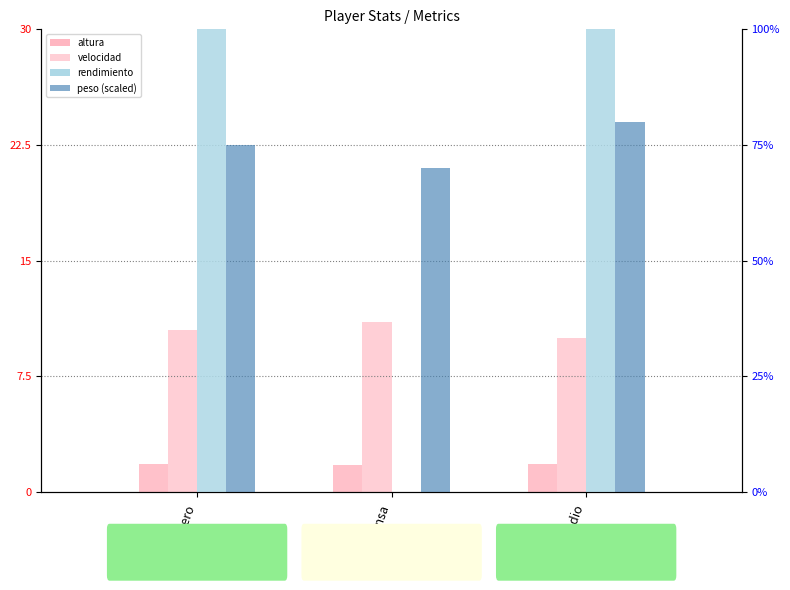

True or false: peso (scaled) has a value of 0.8 at Delantero.

True